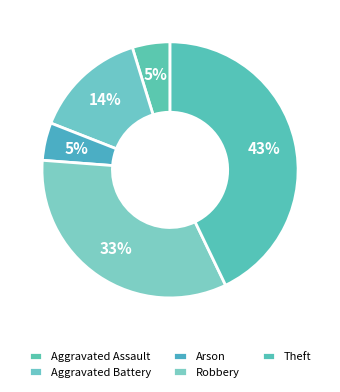

Between Theft and Robbery, which is larger?

Theft